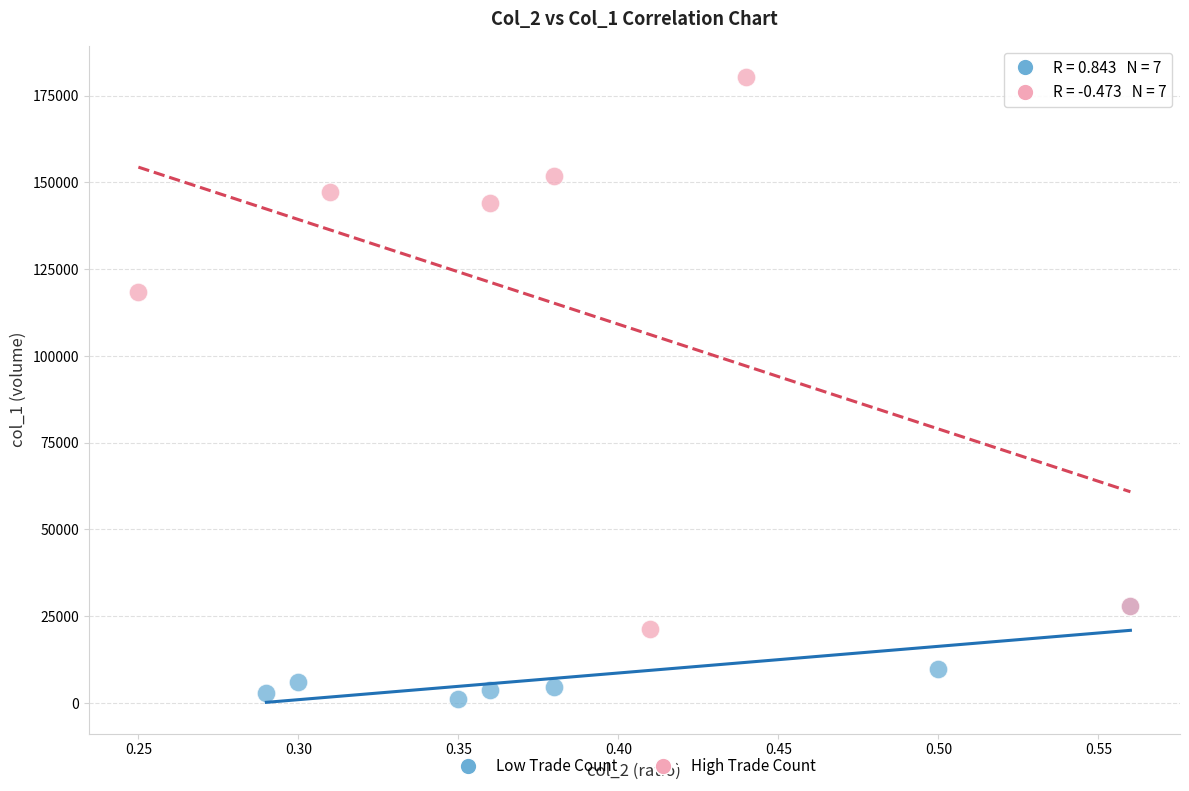

Which series reaches the minimum Y coordinate?

Low Trade Count